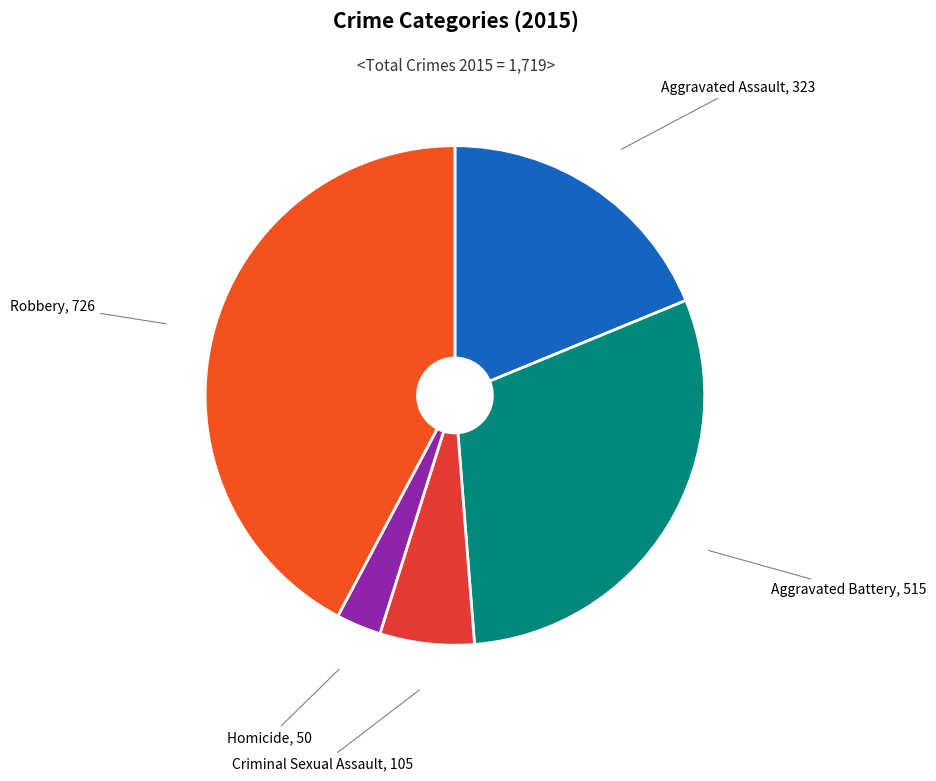

True or false: Aggravated Battery accounts for 36% of the total.

False